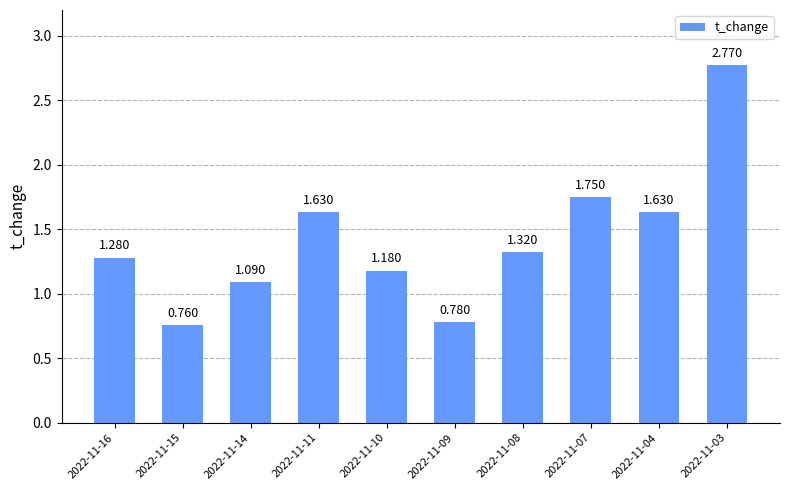

Approximately how many times larger is the value at 2022-11-09 compared to 2022-11-07?

0.4